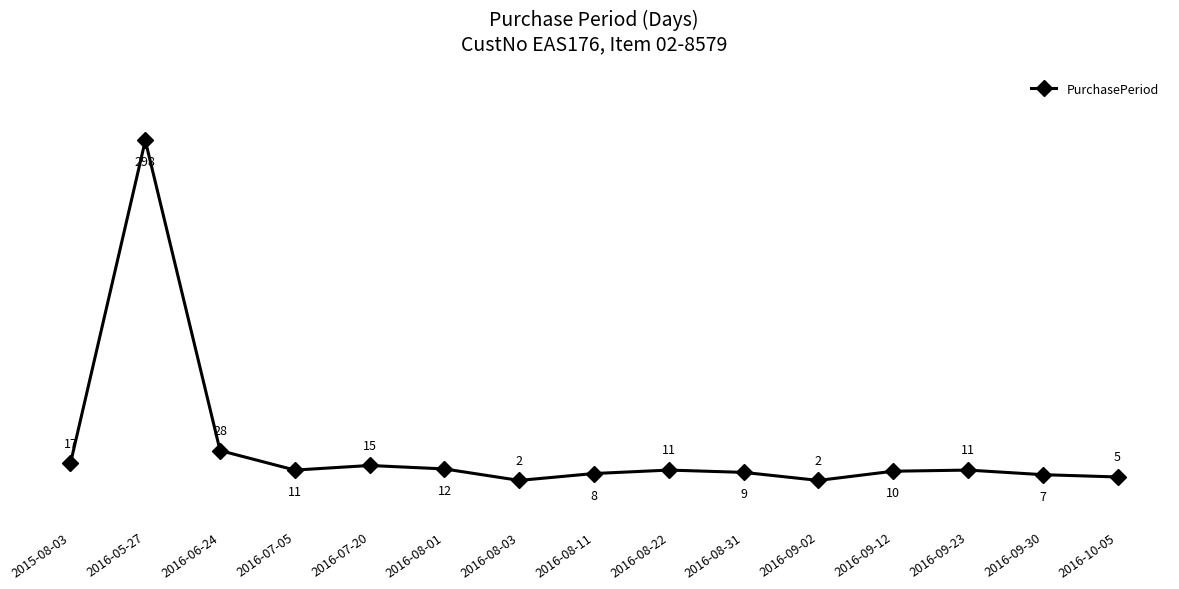

How many distinct data groups are displayed?

1